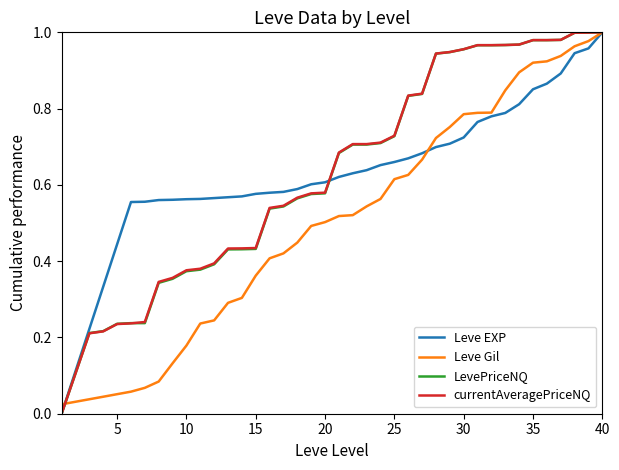

Which series has the widest spread of values?

LevePriceNQ